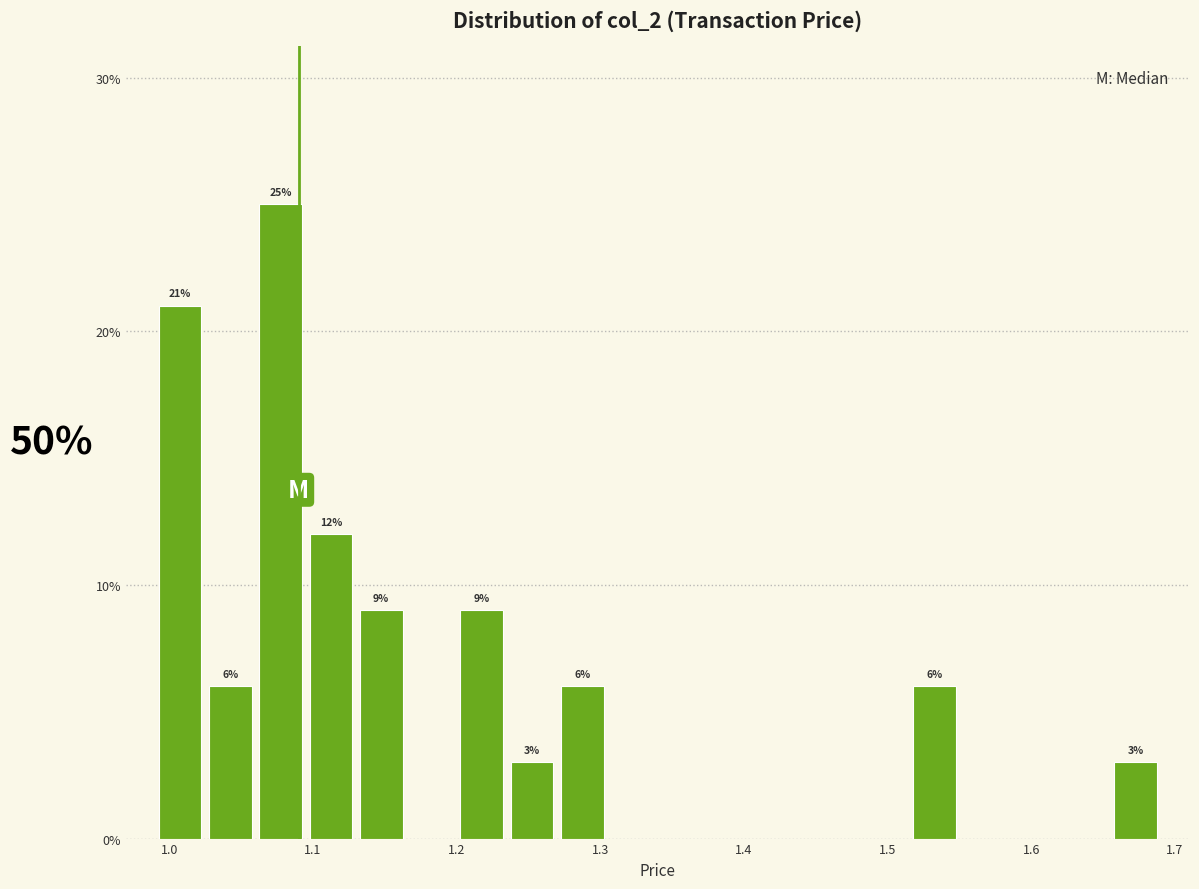

Read against the x-axis, roughly where is the centre of the tallest bar?

1.08